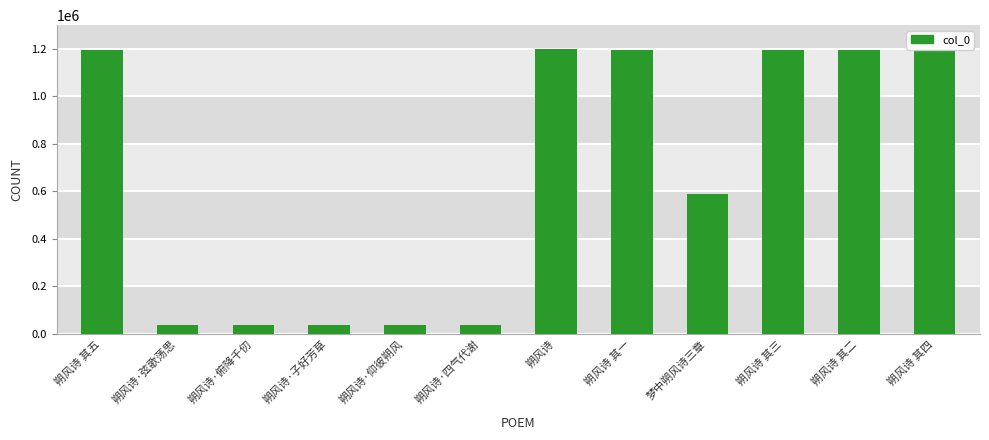

What is the smallest value displayed?

39419